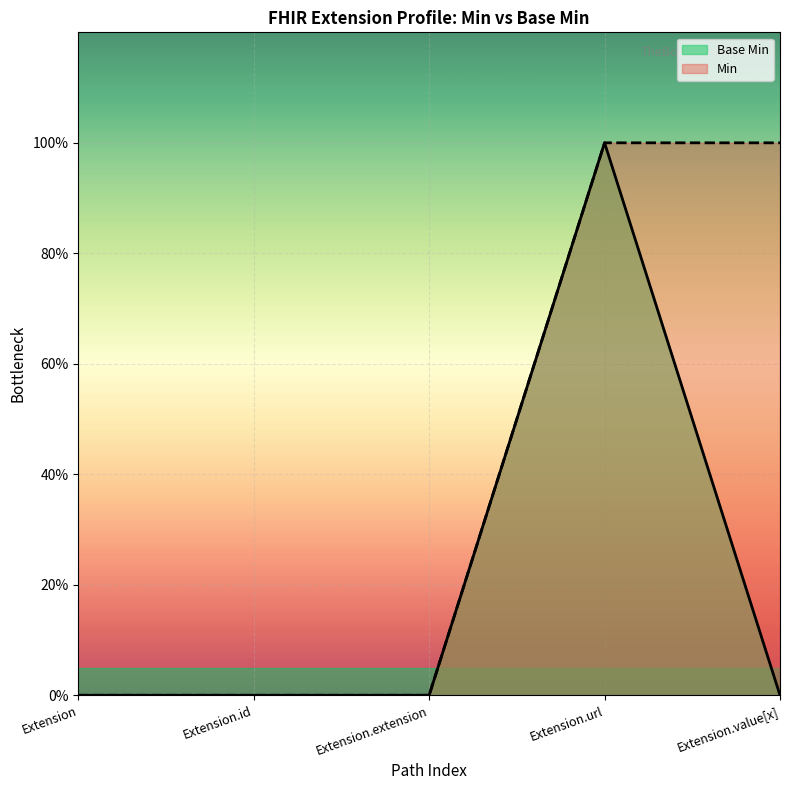

Which has a higher value, Extension.id or Extension.value[x]?

Extension.id